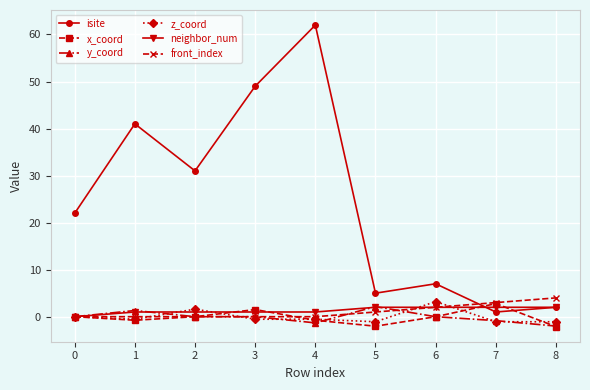

Does the chart display data point markers on the line(s)?

Yes